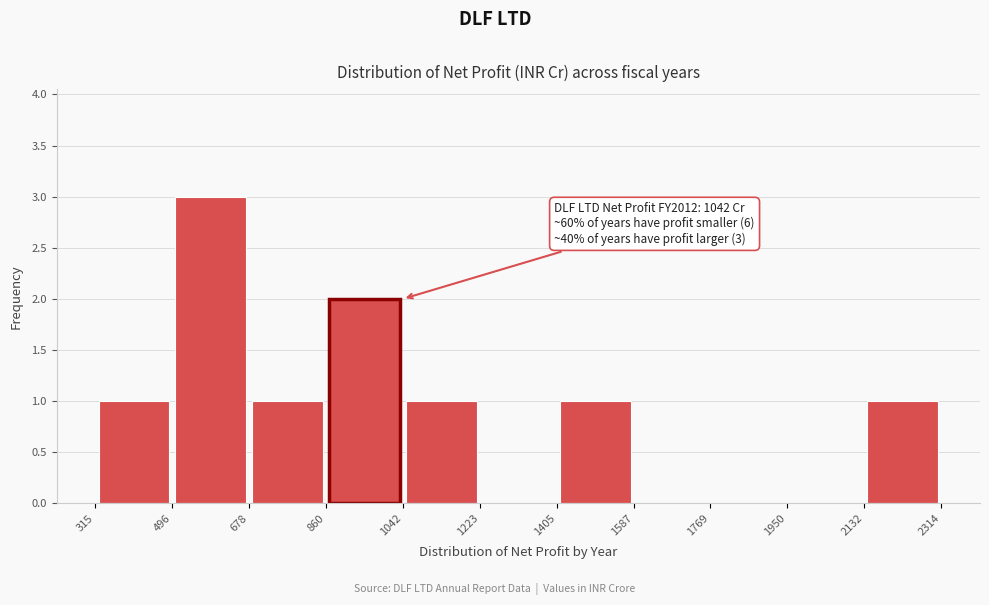

Which range on the x-axis has the tallest bar?

496 to 678